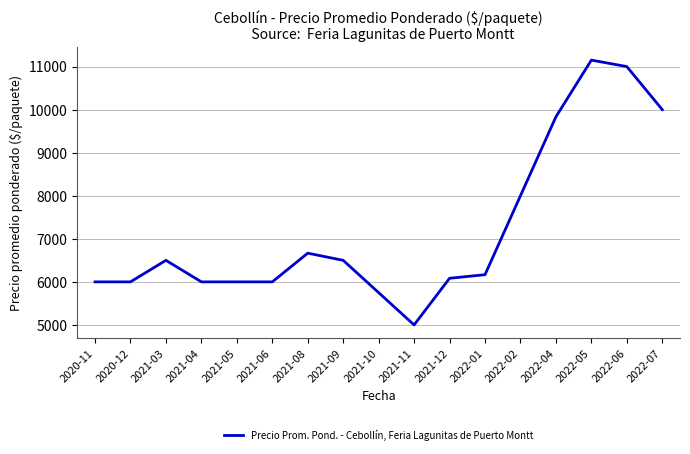

Reading right to left, extract all data points from this chart.

2022-07=10000.0	2022-06=11000.0	2022-05=11150.0	2022-04=9833.3	2022-02=8000.0	2022-01=6166.7	2021-12=6083.3	2021-11=5000.0	2021-10=5750.0	2021-09=6500.0	2021-08=6666.7	2021-06=6000.0	2021-05=6000.0	2021-04=6000.0	2021-03=6500.0	2020-12=6000.0	2020-11=6000.0